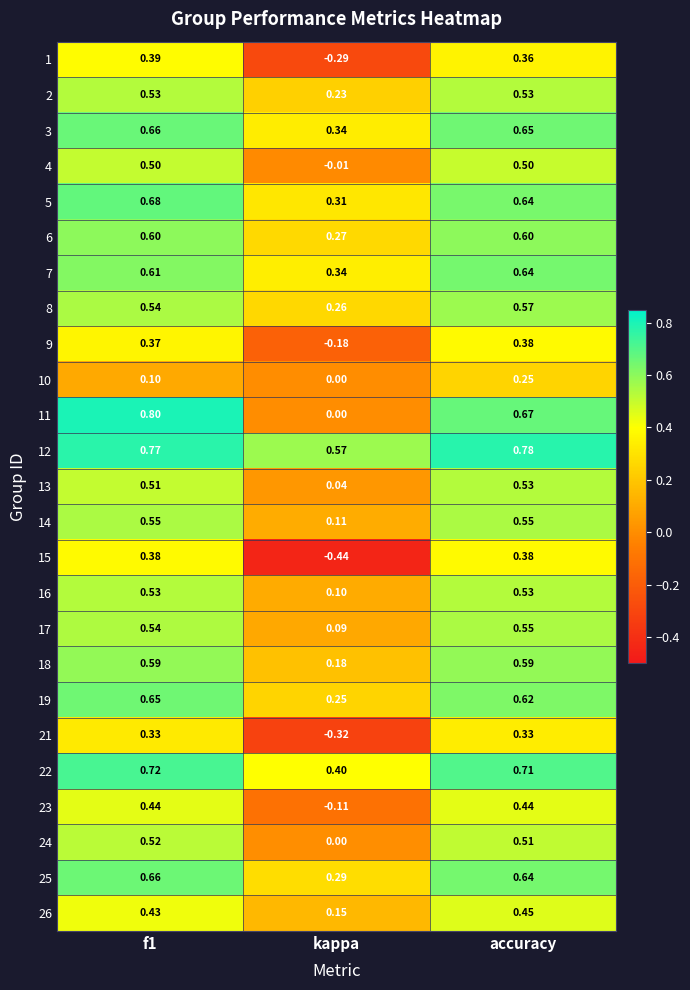

At which label is 7 closest to 0?

kappa